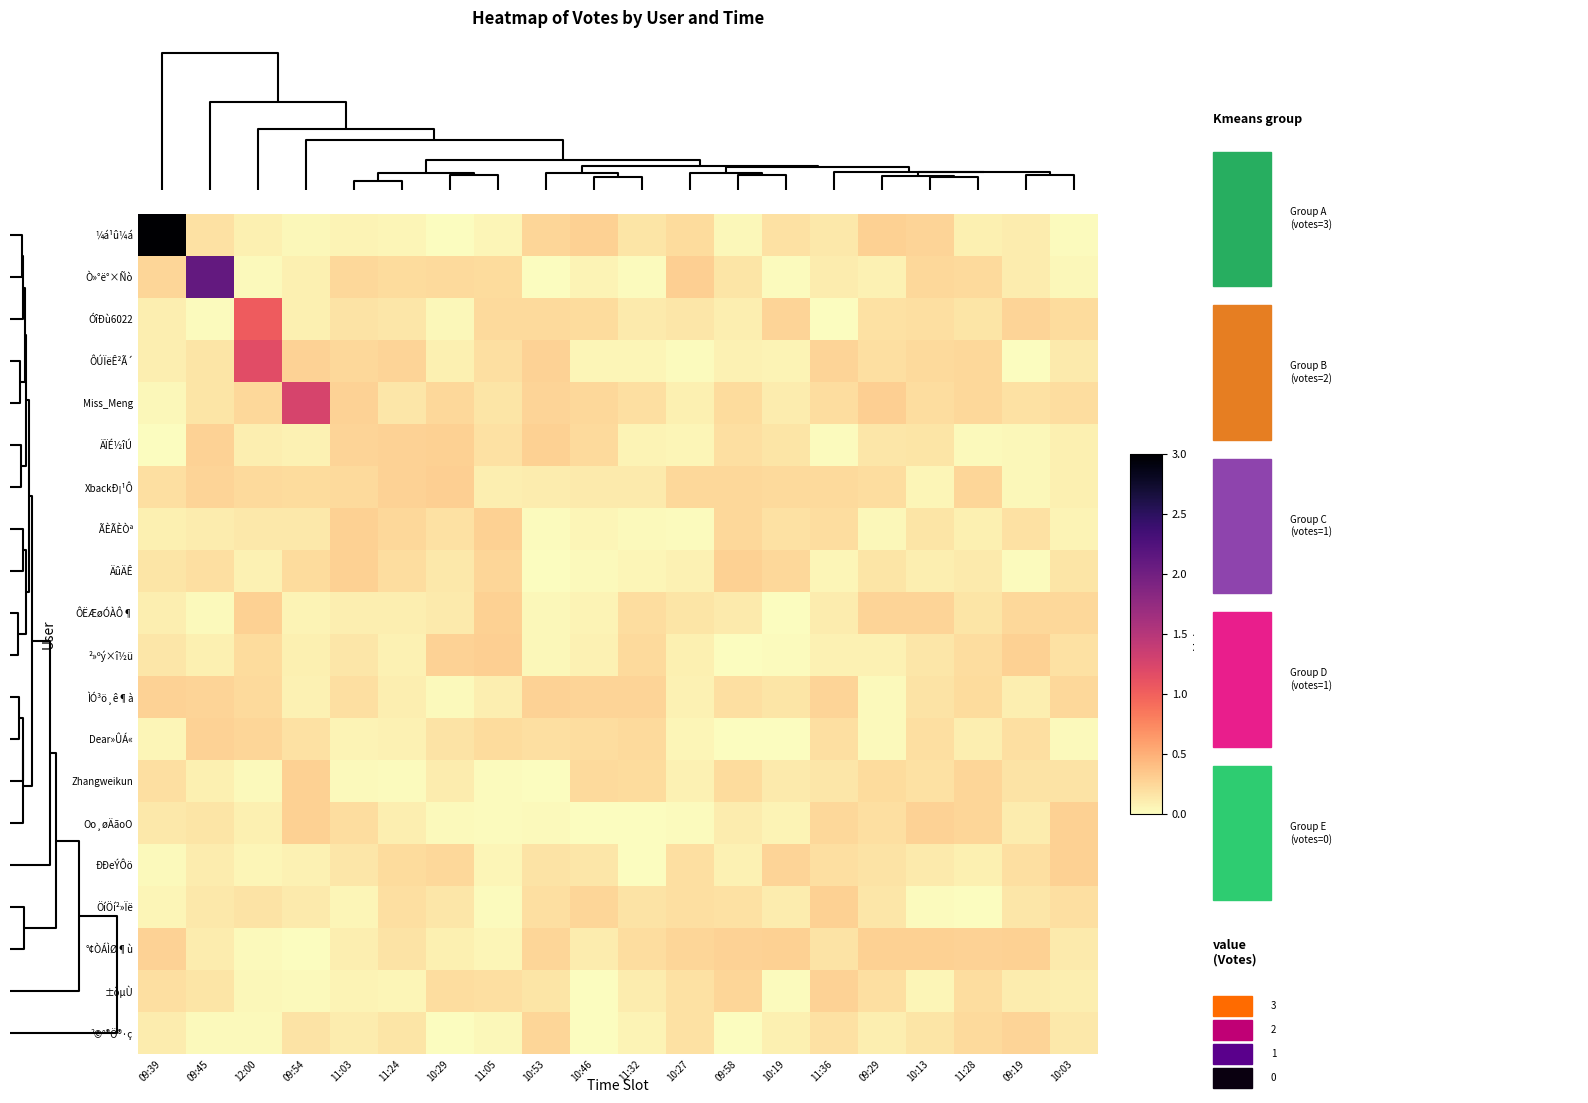

What is the total value across all series at 09:58?

3.0